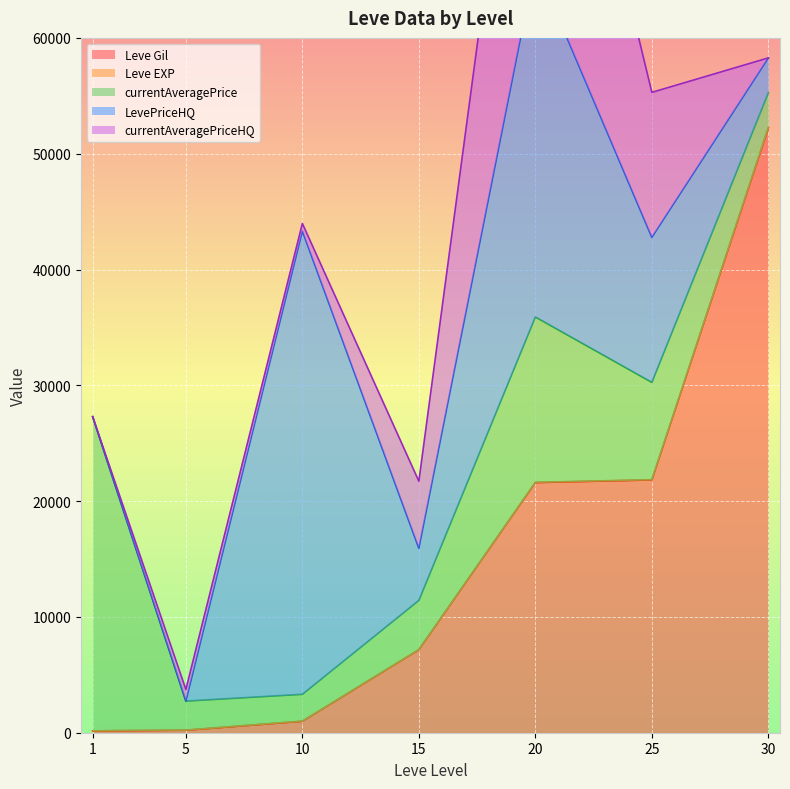

What is the value of the Leve Gil point at the 3rd from the left?

990